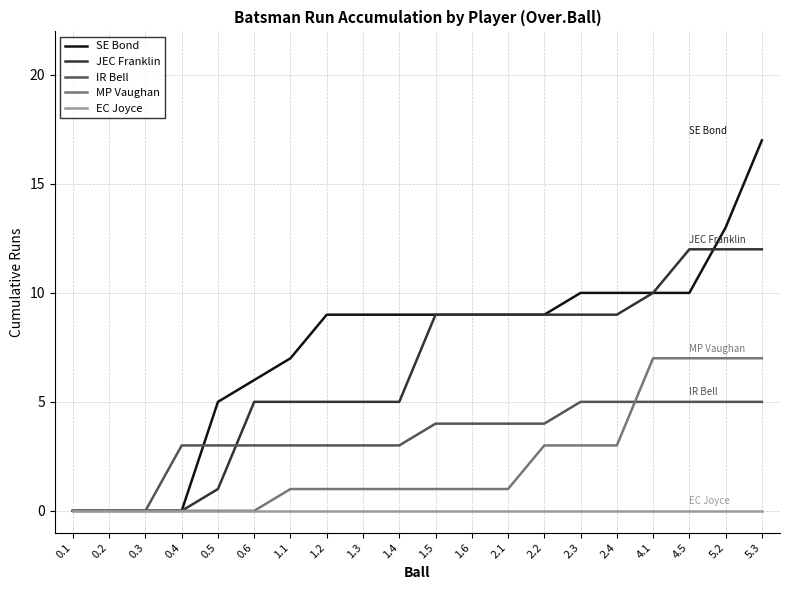

What position from the left is 1.4?

10